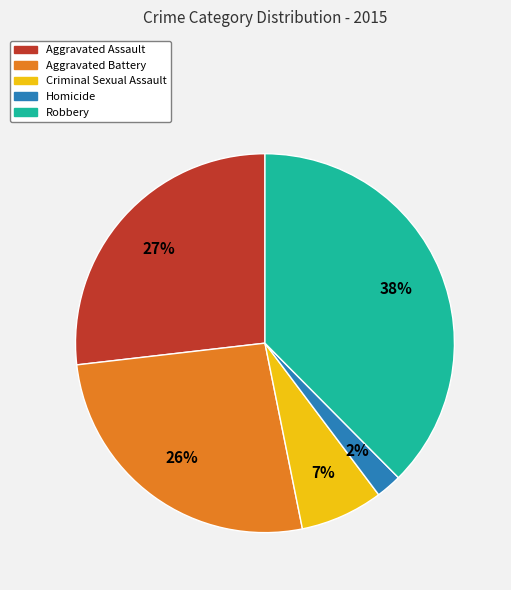

How many segments does this pie chart have?

5